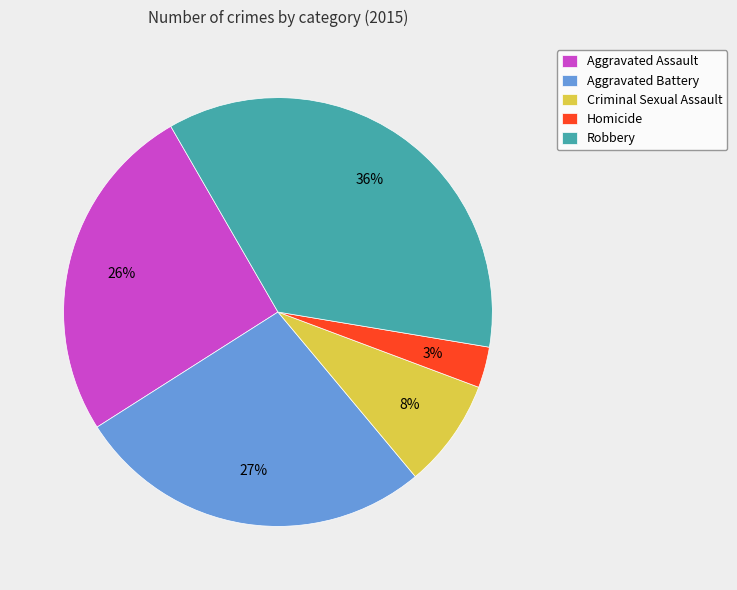

To the nearest percent, what is the combined percentage of Criminal Sexual Assault and Aggravated Assault?

34%